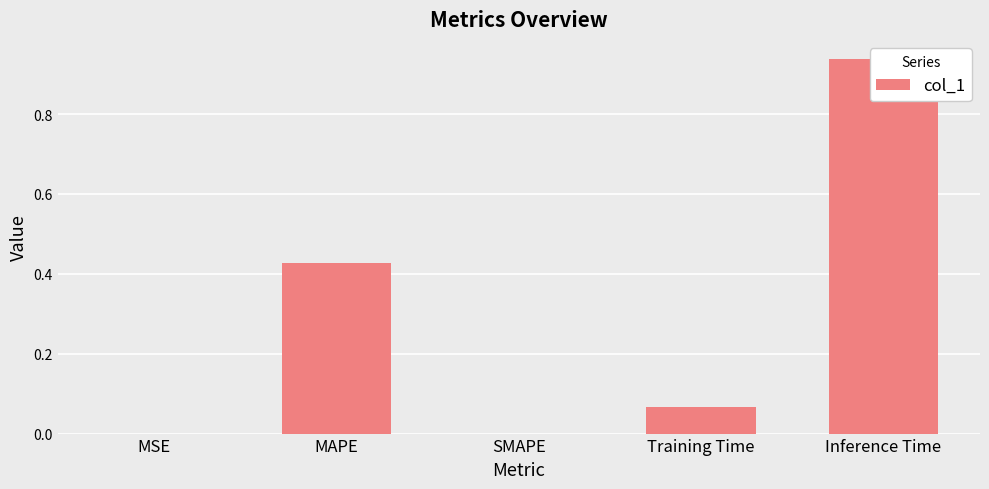

Which category has the lowest value across all series?

SMAPE